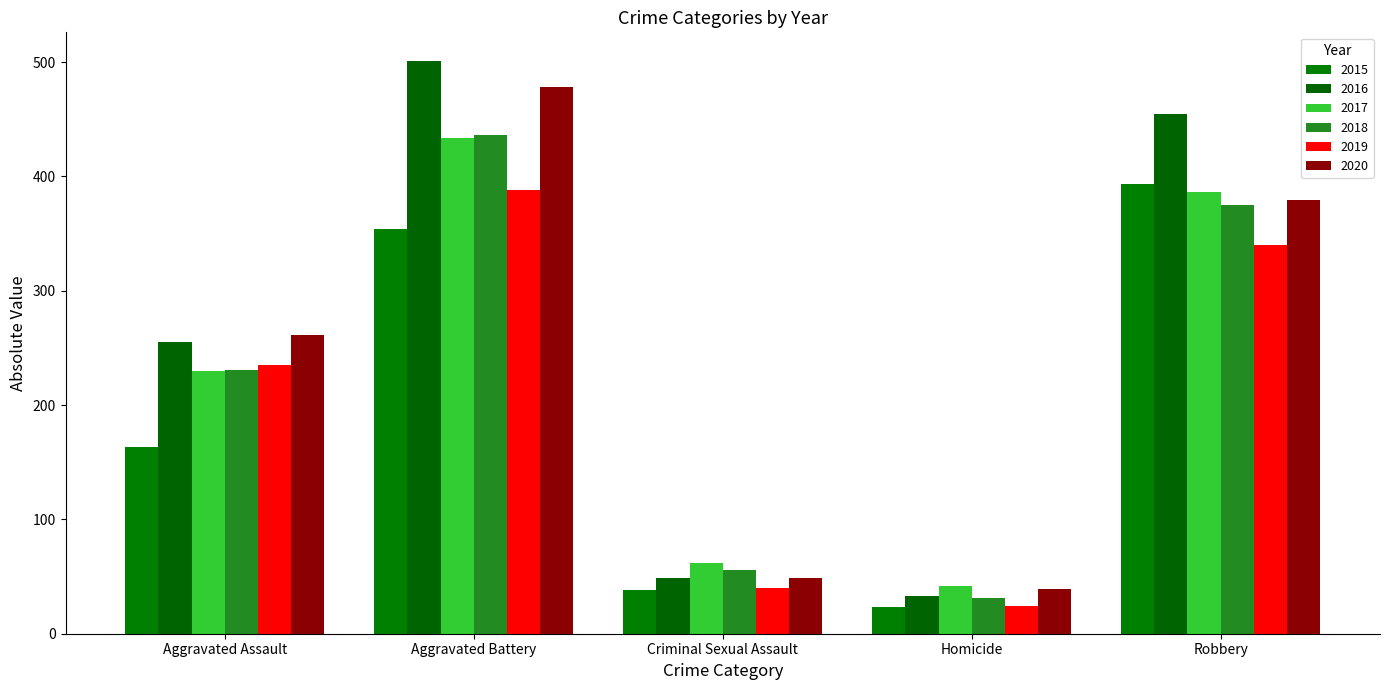

What is the minimum value shown in the chart?

23